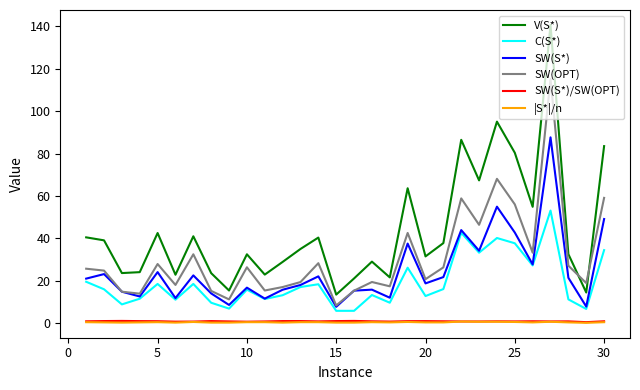

True or false: SW(S*) and V(S*) cross at least once.

False